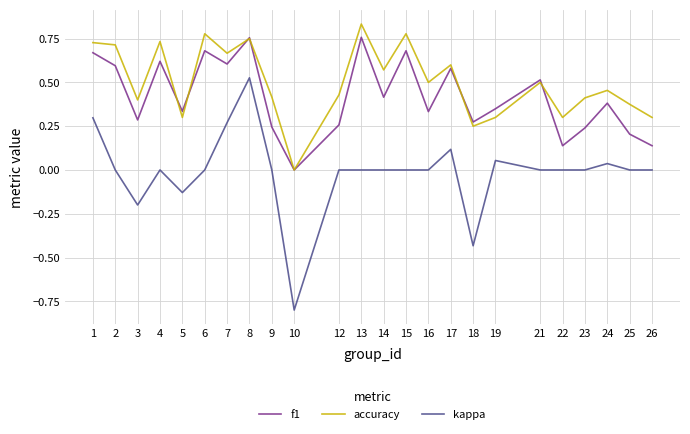

True or false: accuracy has a value of 0.5 at 5.

False